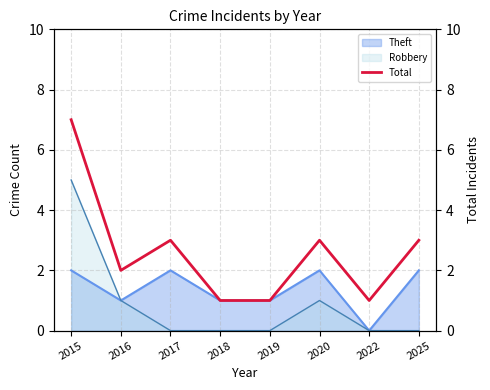

What is the change in value from 2017 to 2022?

-2